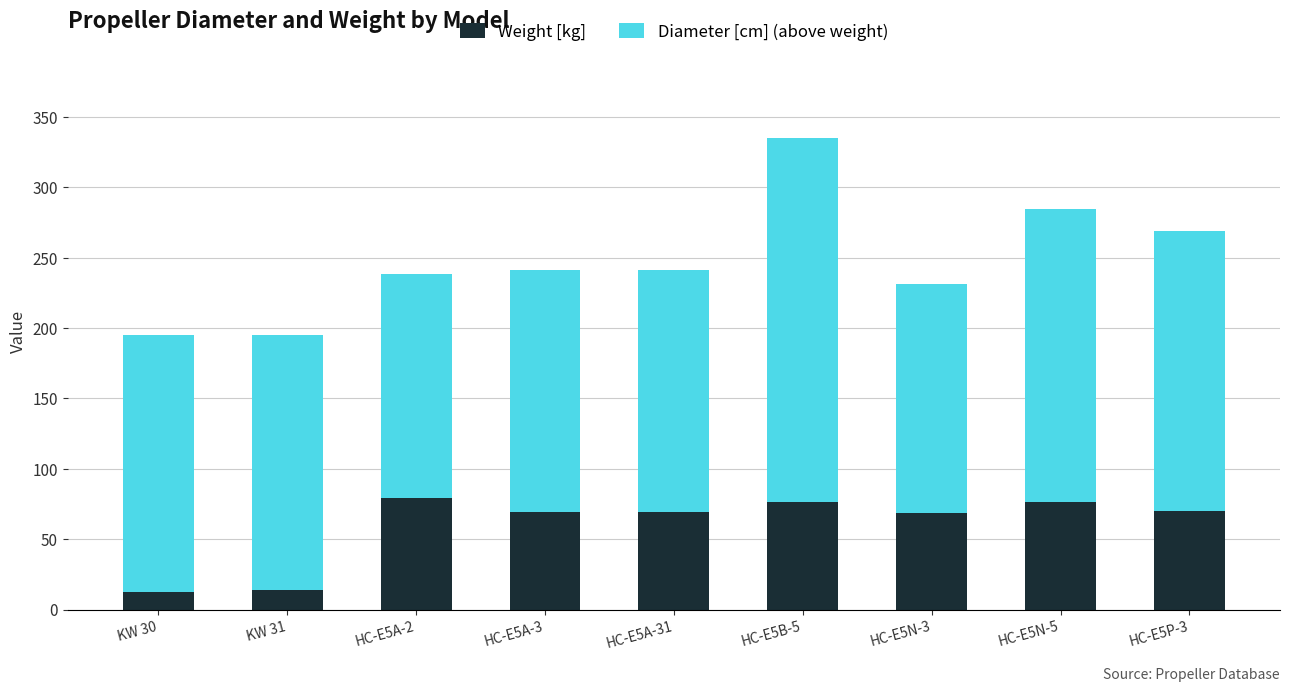

What is the sum of the Weight [kg] values at HC-E5N-5 and HC-E5A-2?

155.6